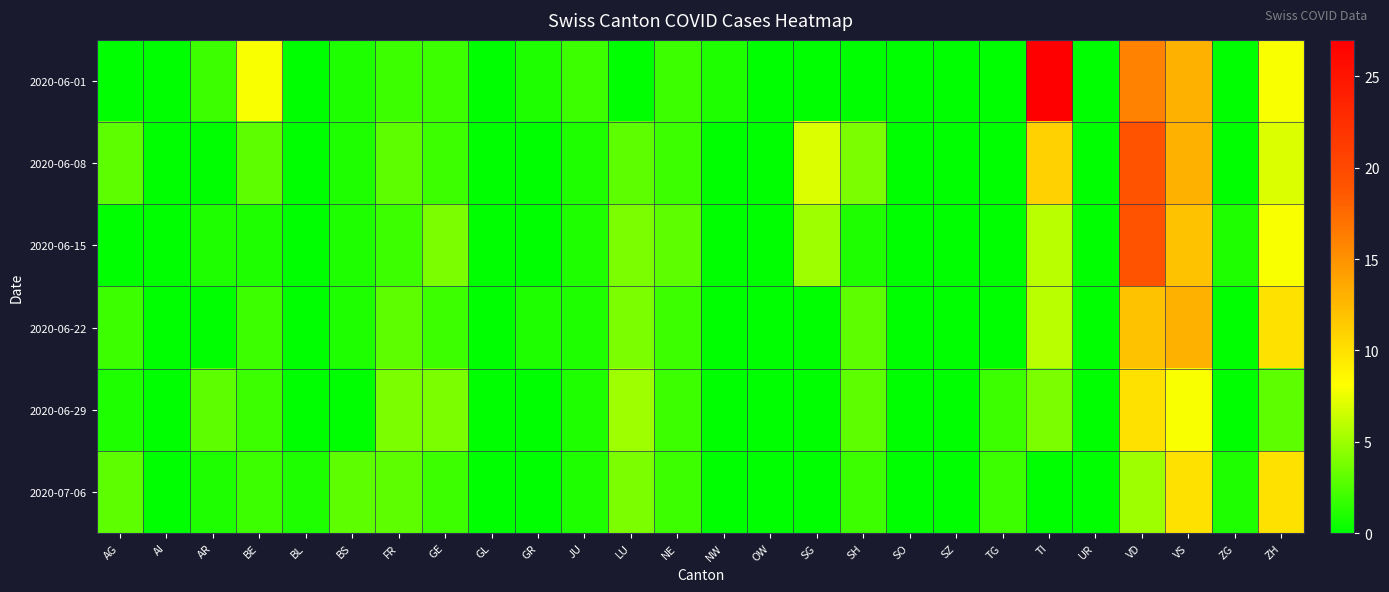

What is the difference between the highest and lowest values at TG?

2